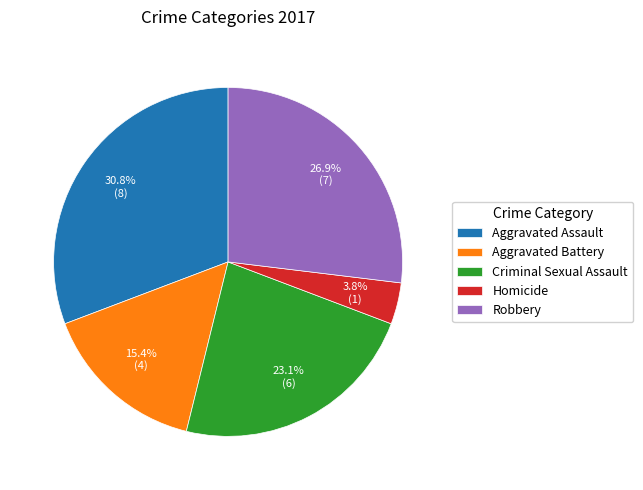

Which has a higher value, Homicide or Robbery?

Robbery